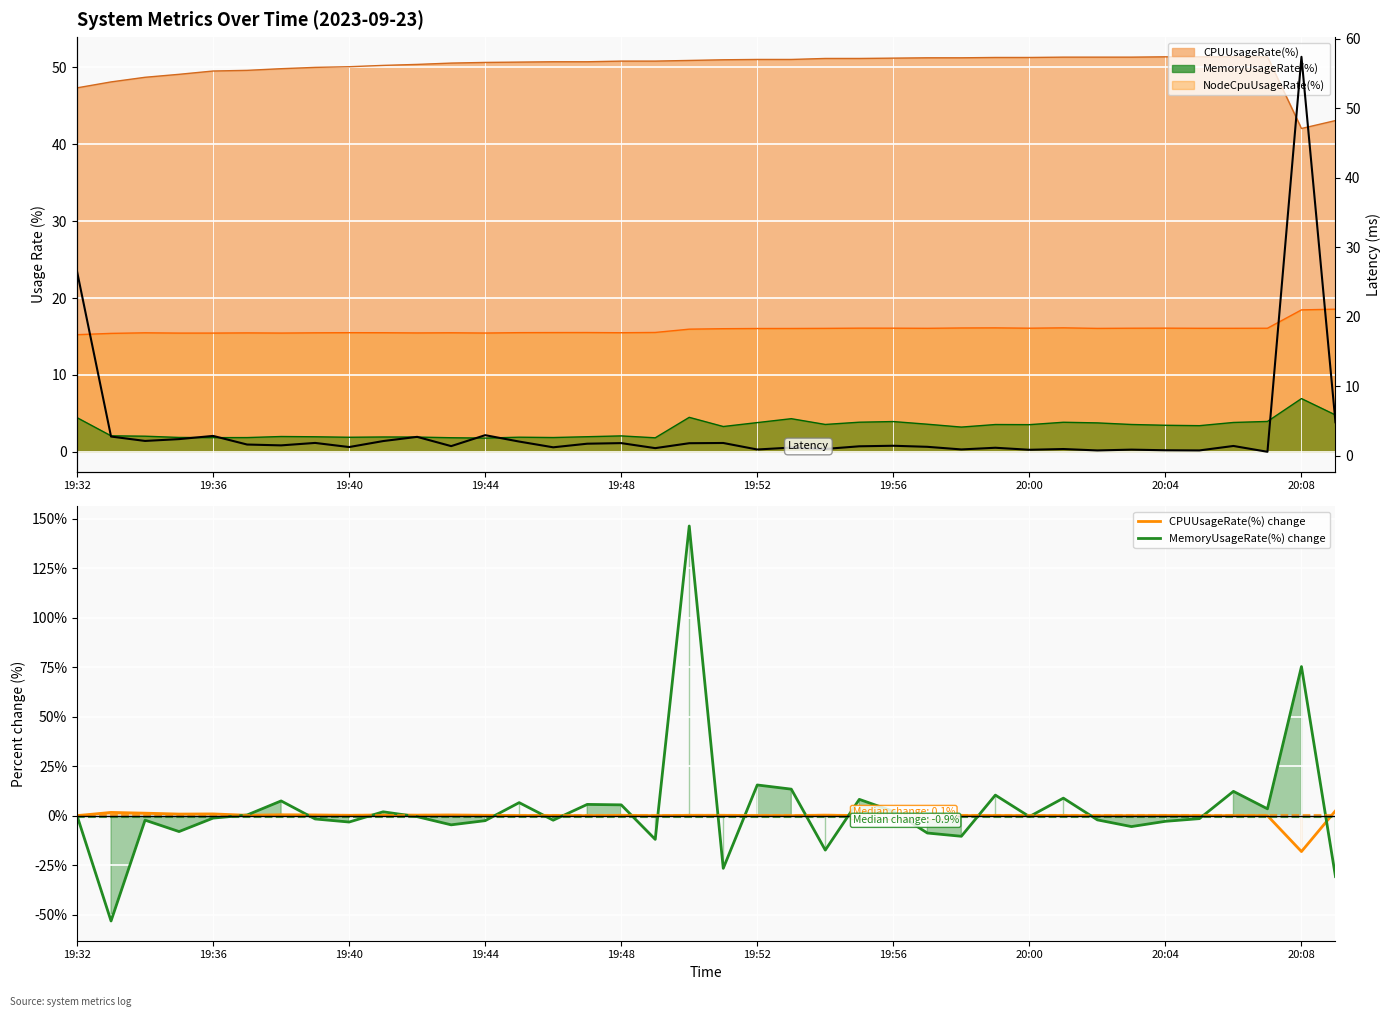

What is the sum of all CPUUsageRate(%) change values?

-7.5